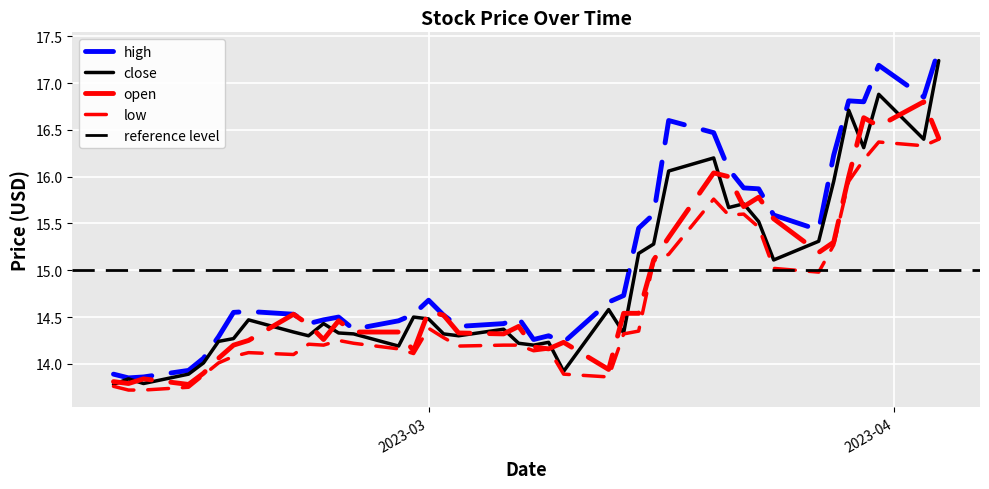

Which series has the largest total across all categories?

high